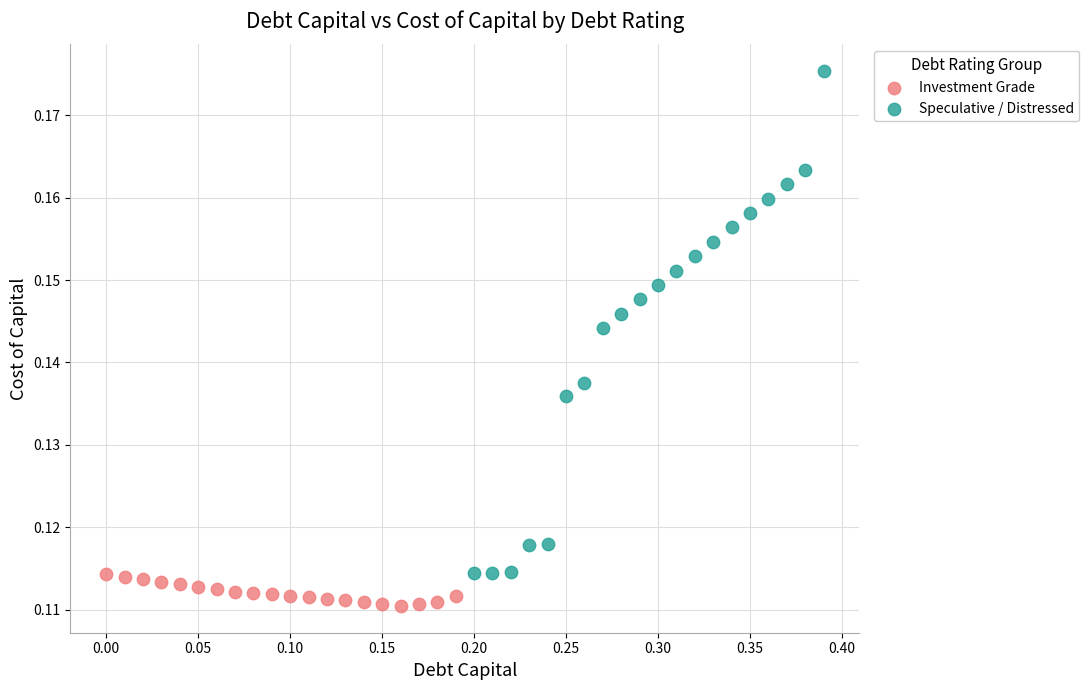

Which series reaches the minimum Y coordinate?

Investment Grade